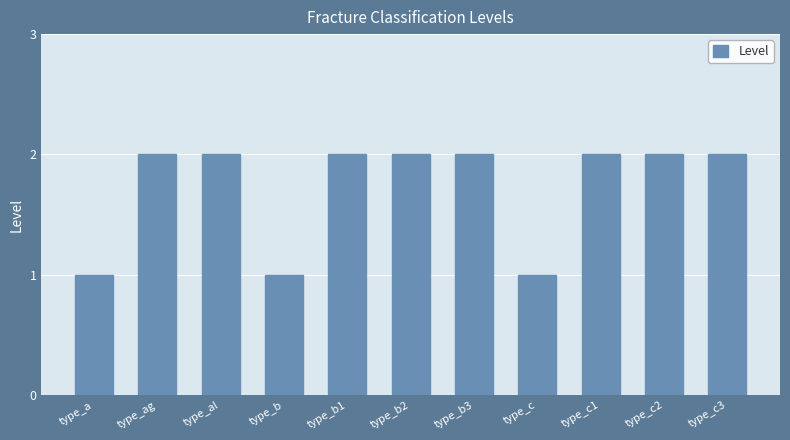

Which has a higher value, type_b or type_c3?

type_c3